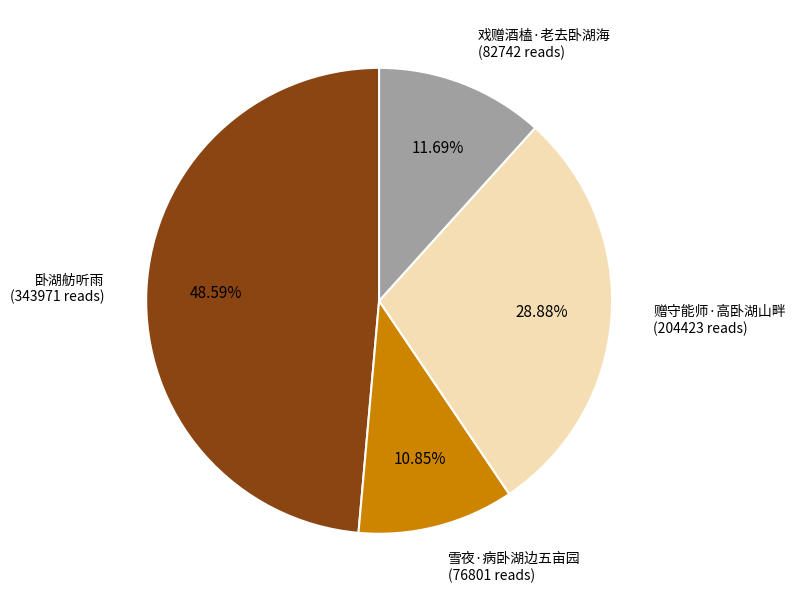

The 雪夜·病卧湖边五亩园 slice represents 11% of the pie. True or false?

True